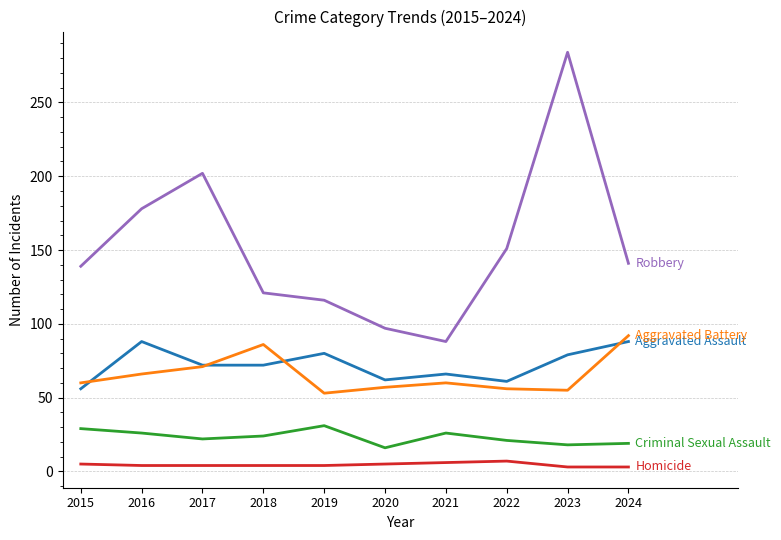

What is the maximum value shown in the chart?

284